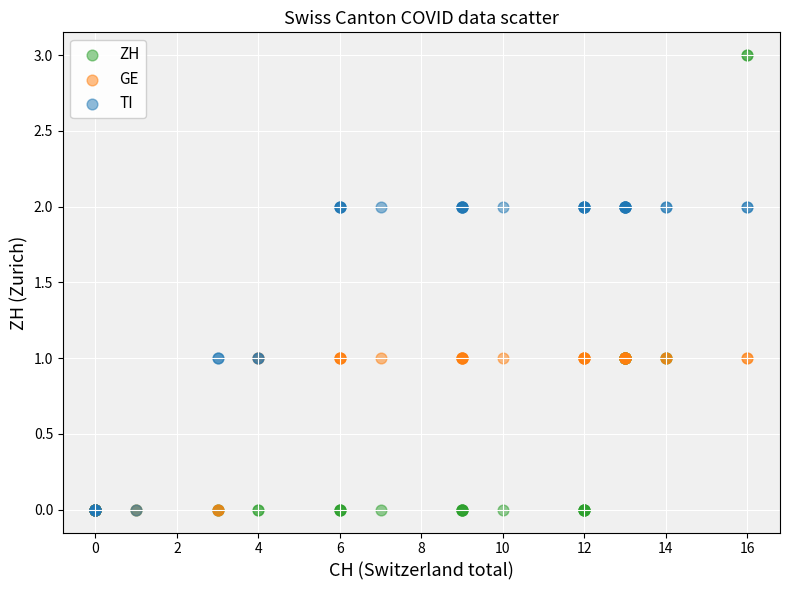

What are all the series names shown in the legend?

ZH, GE, TI